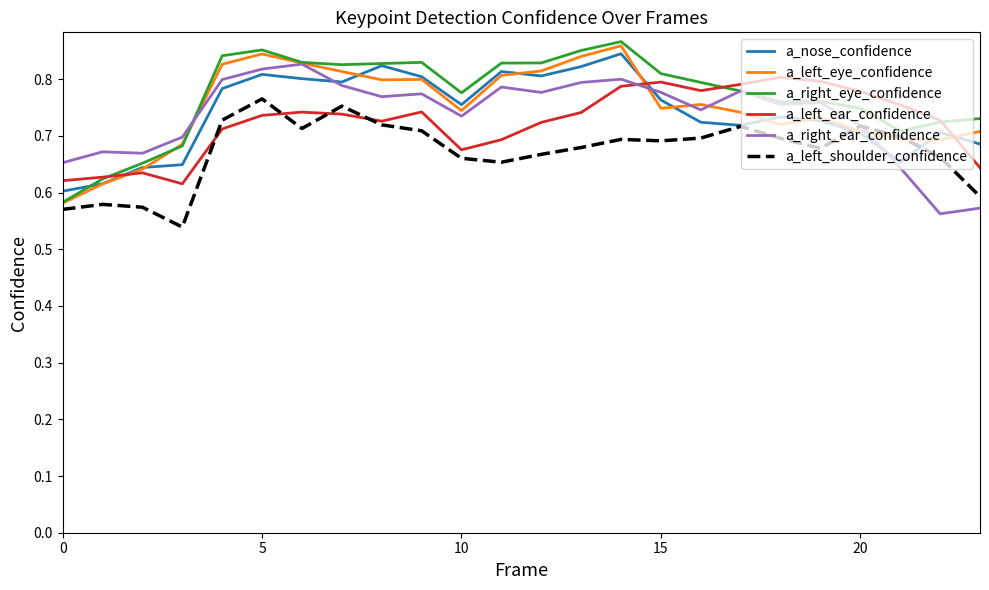

Does the chart have visible grid lines?

No